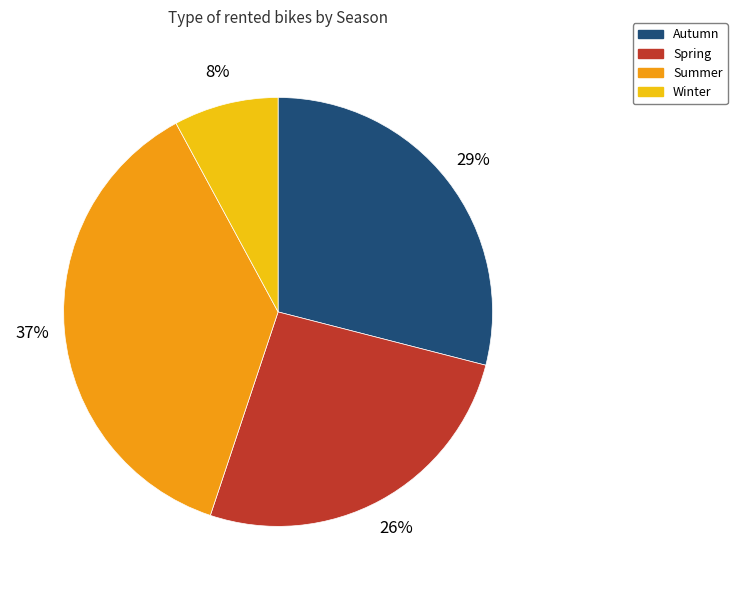

Is Summer the majority of the pie?

No